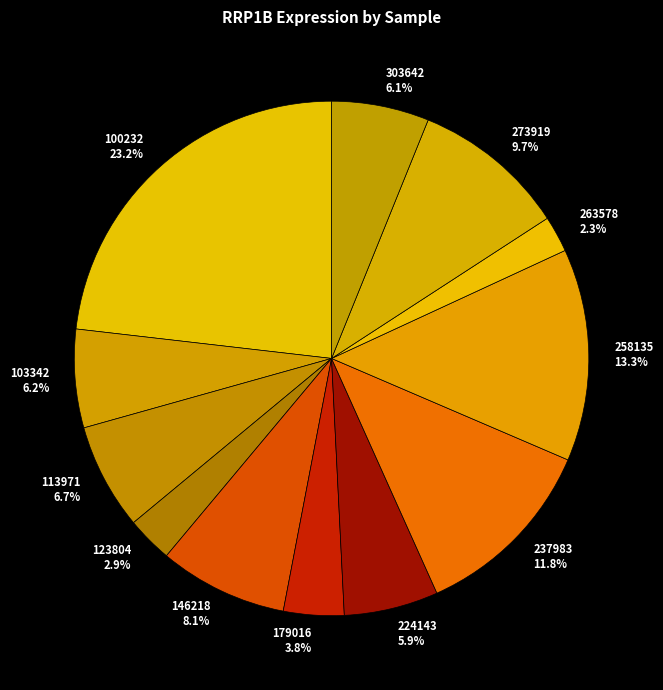

Which slice is the smallest?

263578